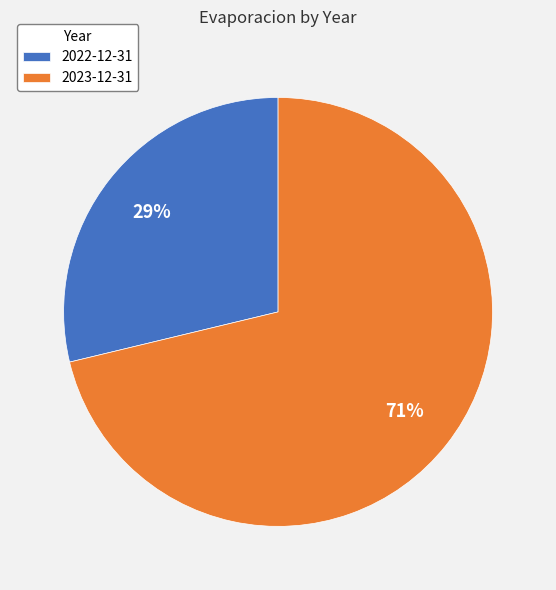

Which category has the biggest portion of the pie?

2023-12-31